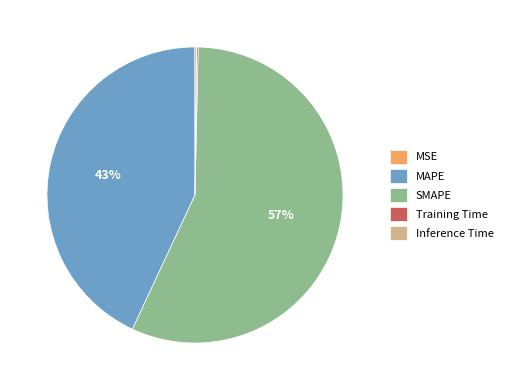

What is the majority slice?

SMAPE